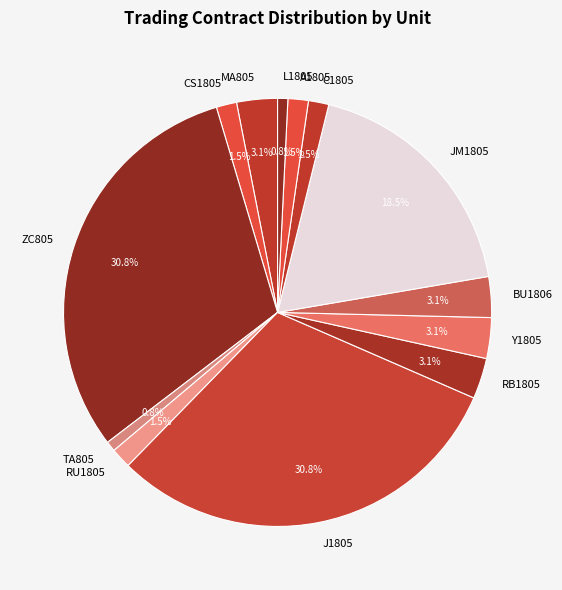

Does any single category account for the majority?

No